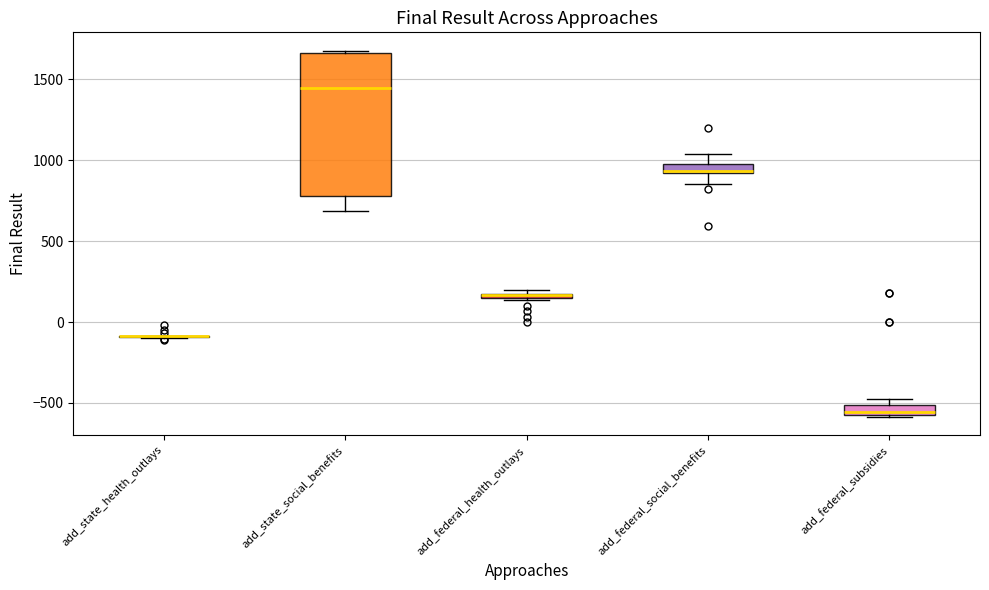

Where is the lower edge of the box for add_federal_health_outlays on the y-axis? The values are not printed on the chart, so give them approximately, as read against the axis.

150